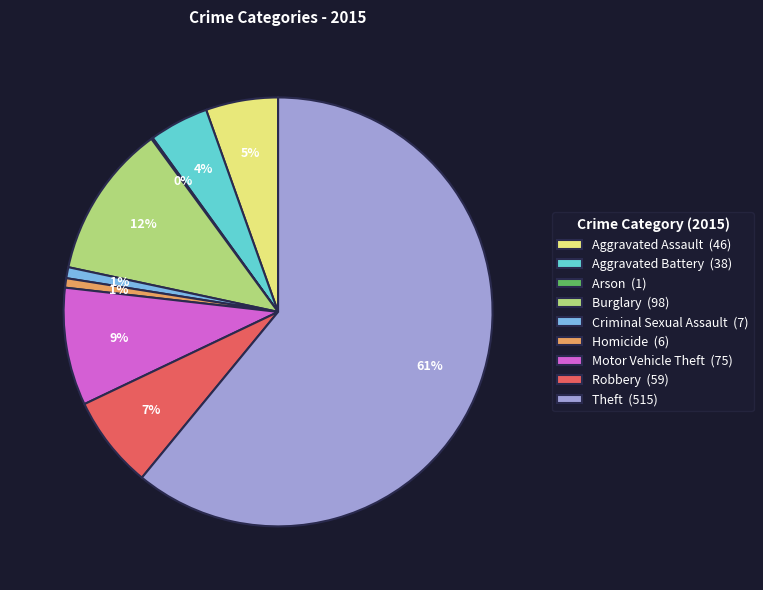

To the nearest percent, what portion does Burglary represent?

12%